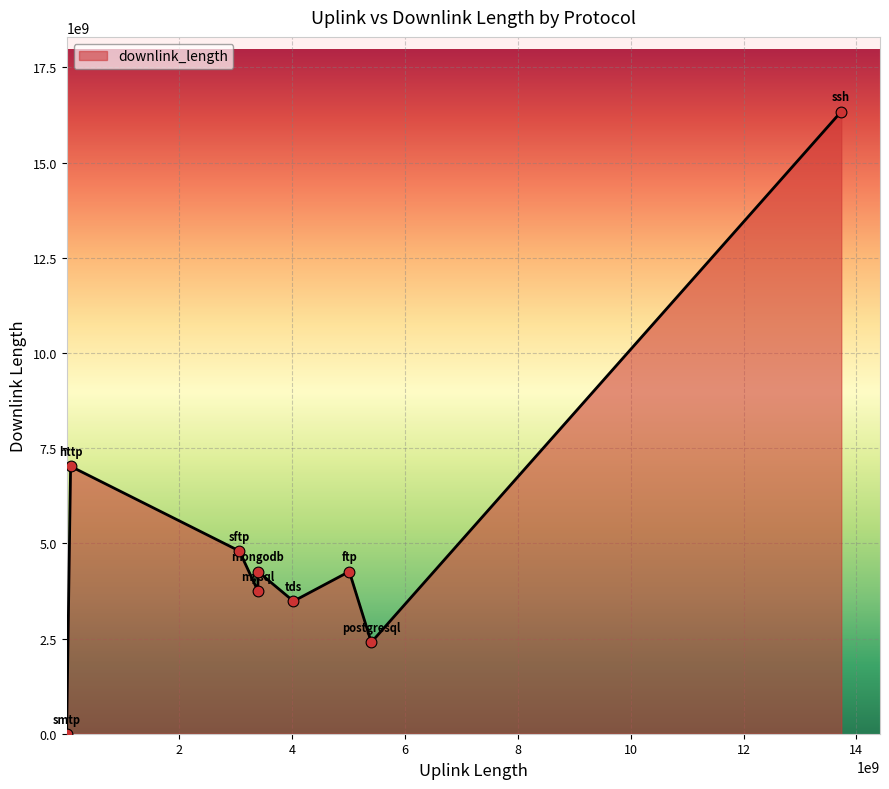

What is the maximum value shown in the chart?

16341598513